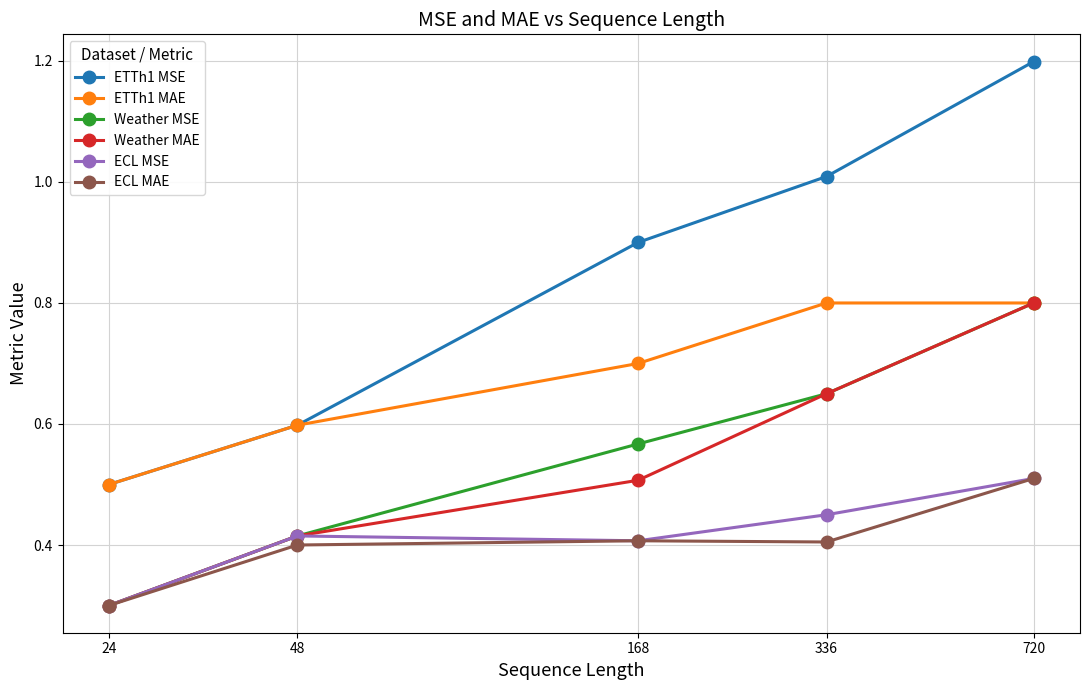

What is the value of the ETTh1 MSE point at the 4th from the left?

1.0